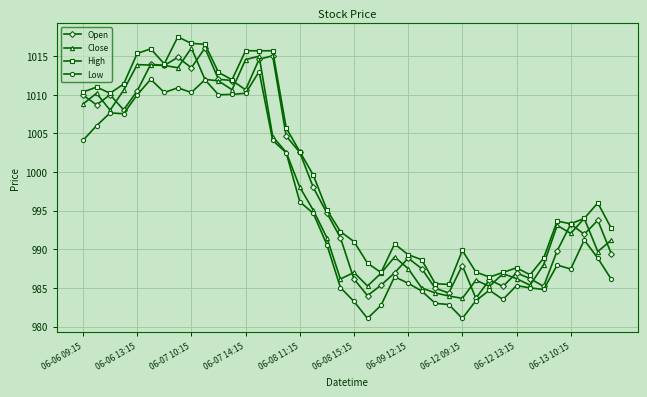

True or false: Low and High intersect in this chart.

False